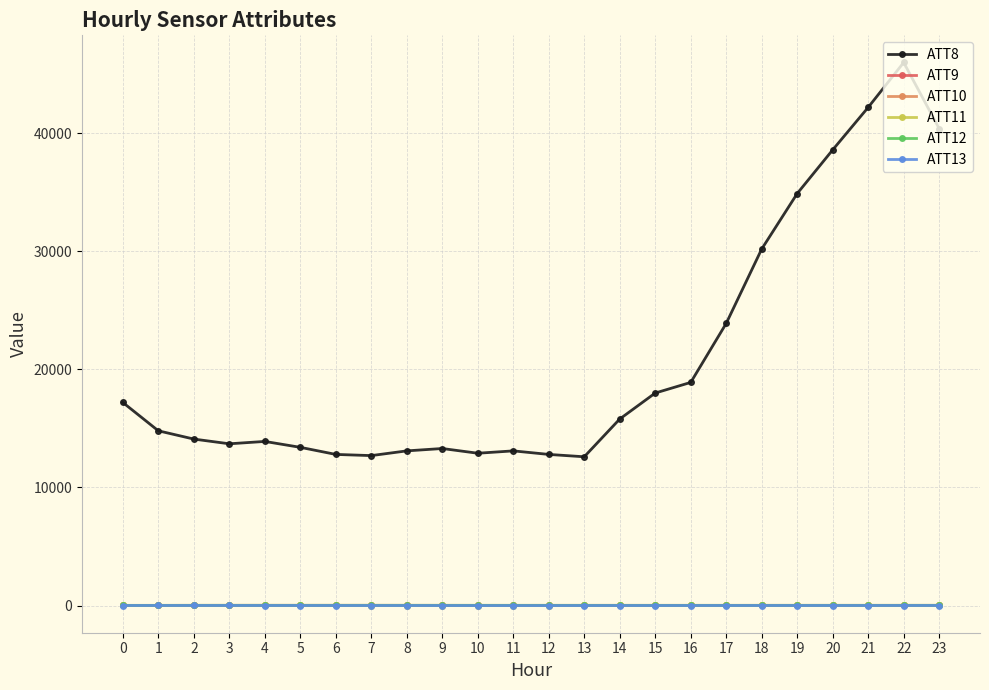

True or false: ATT8 and ATT12 cross at least once.

False